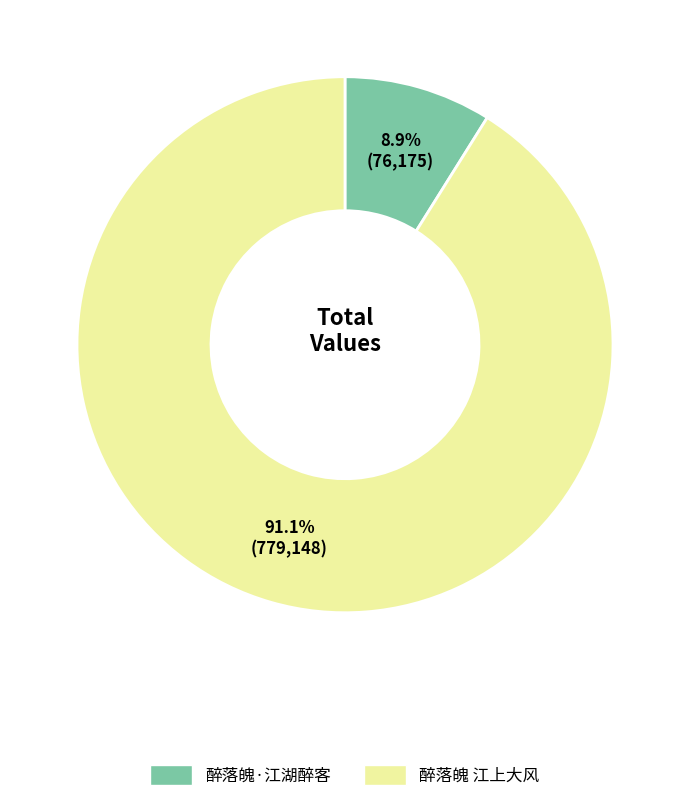

To the nearest percent, what percentage of the pie is 醉落魄·江湖醉客?

9%